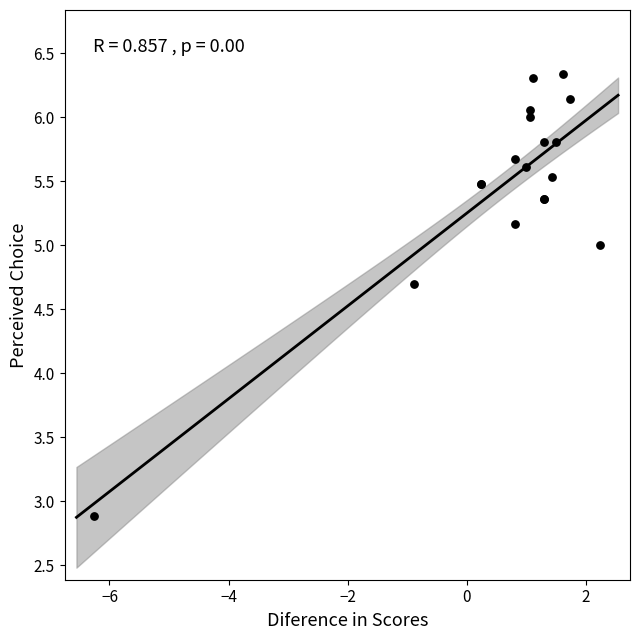

What Y value in the scatter plot is closest to 4?

4.7